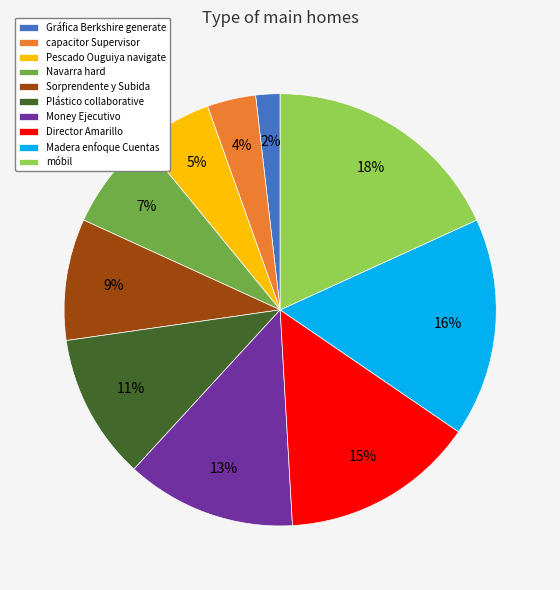

True or false: Money Ejecutivo accounts for 13% of the total.

True